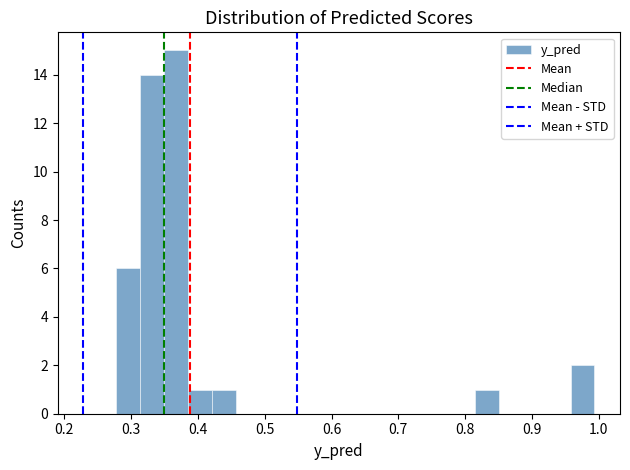

Around what value on the x-axis is the tallest bar? Give the approximate position of its centre, as read against the axis.

0.37